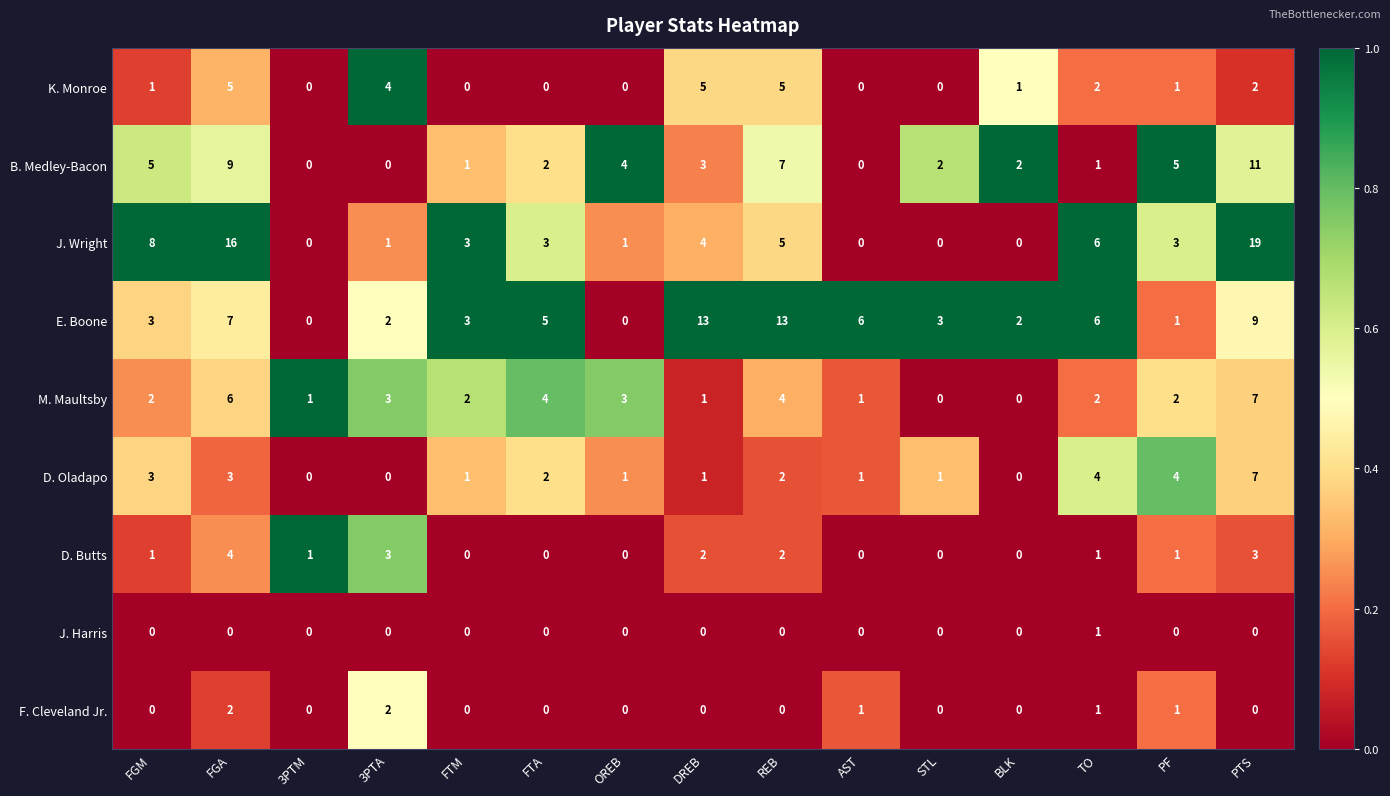

Between FGA and STL, which series saw the biggest shift?

J. Wright